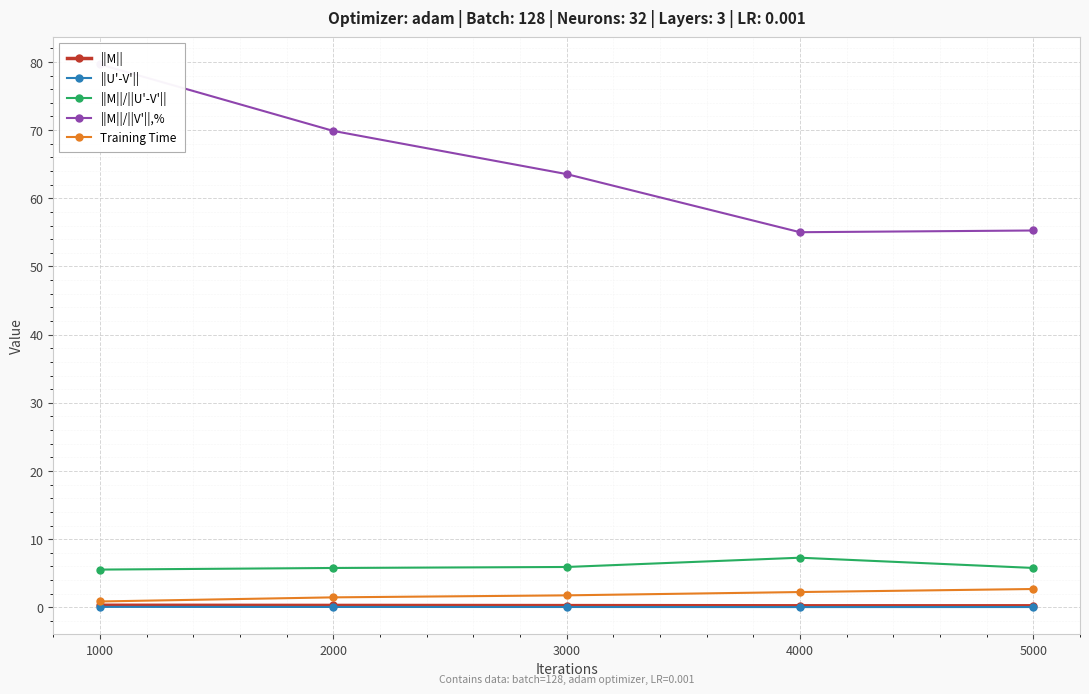

True or false: ||M||/||V'||,% has more than 1 points higher than both neighbors.

False